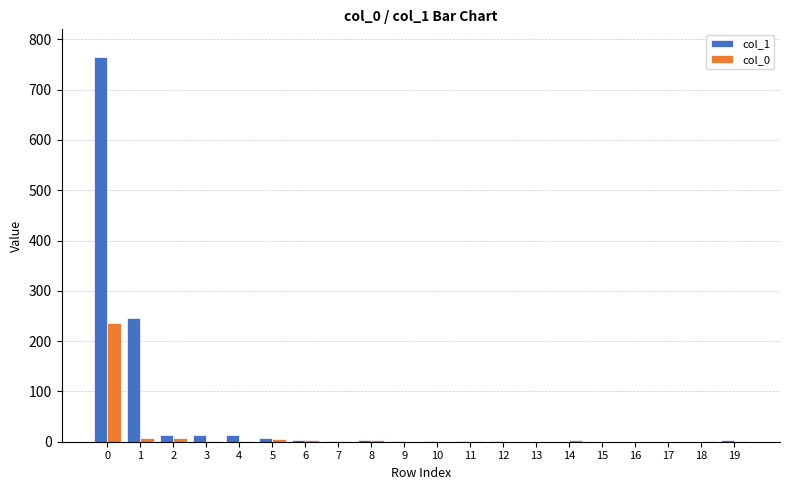

Is it true that col_0 equals 108 at 17?

False